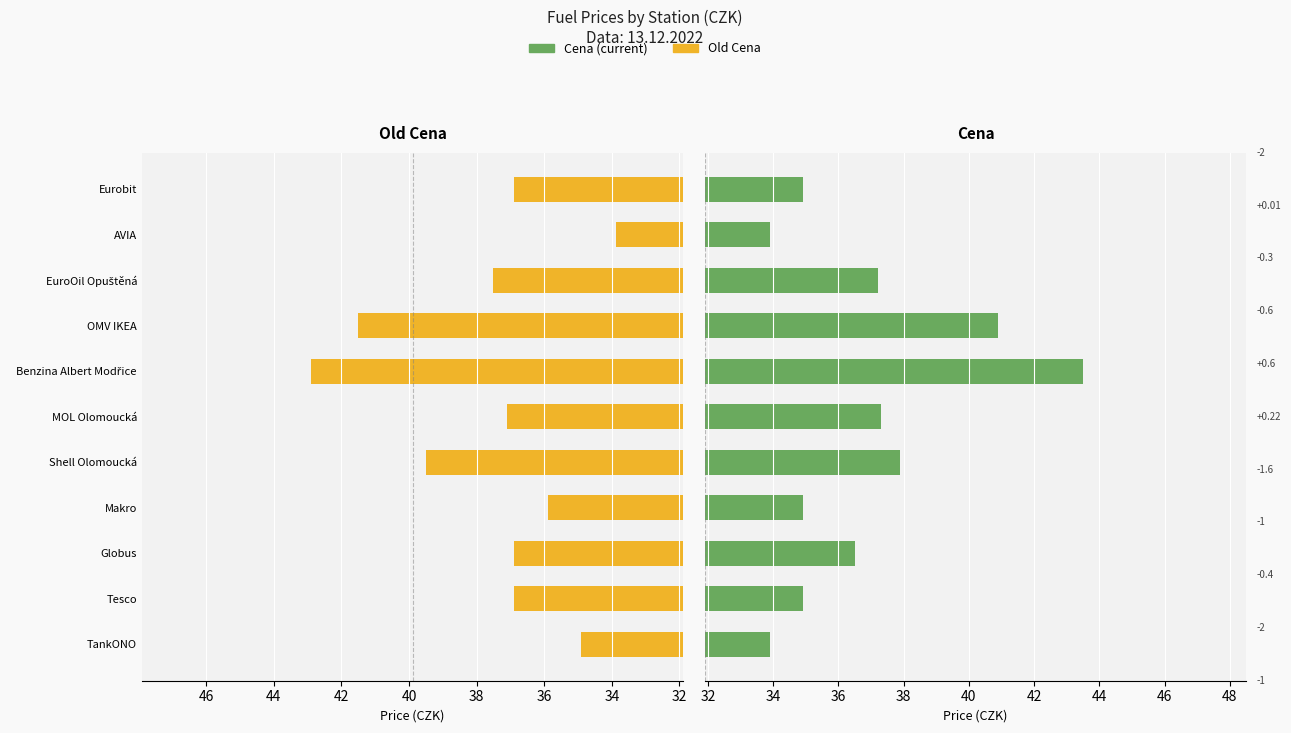

Are the bars horizontal?

Yes